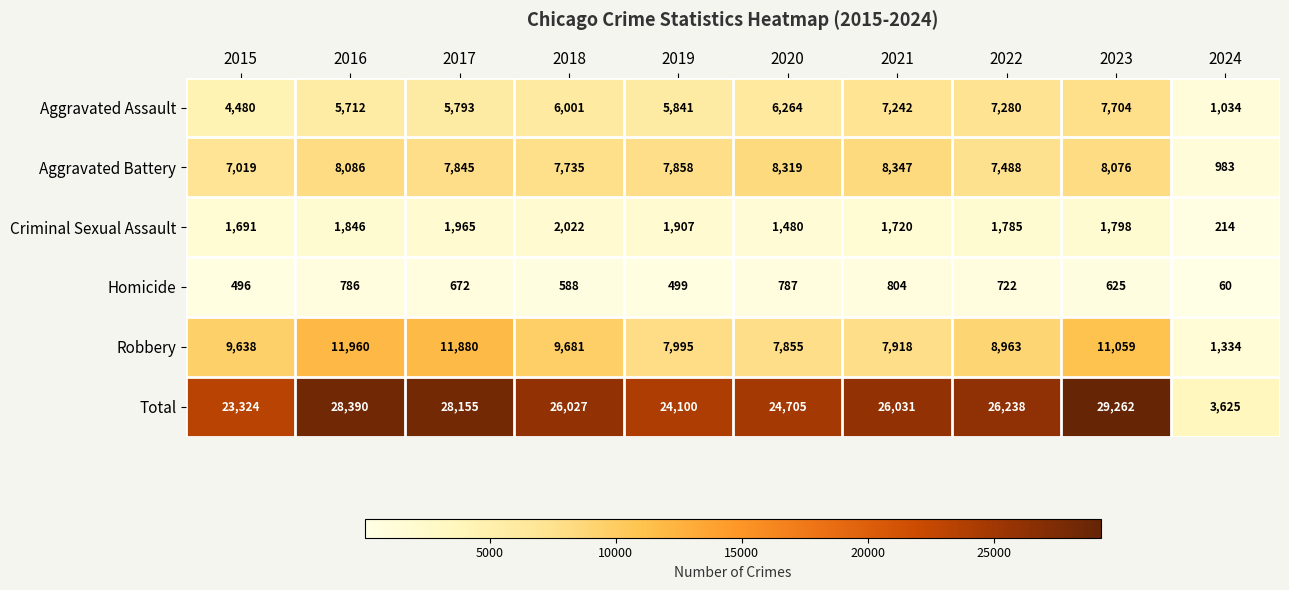

How many data points does each series have?

10